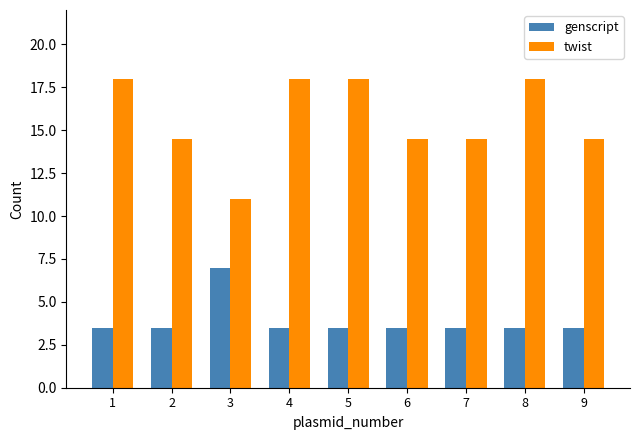

What is the lowest value of the twist series?

11.0